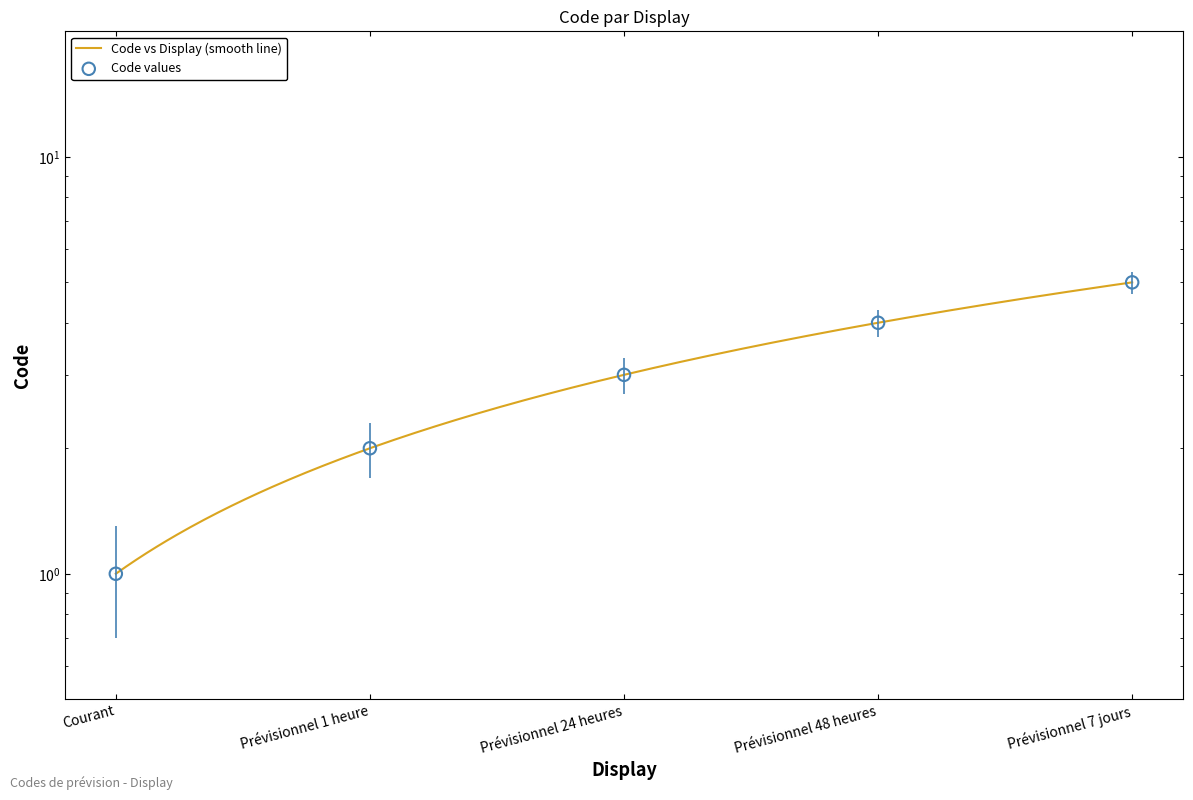

Which has a higher value, Prévisionnel 24 heures or Prévisionnel 7 jours?

Prévisionnel 7 jours